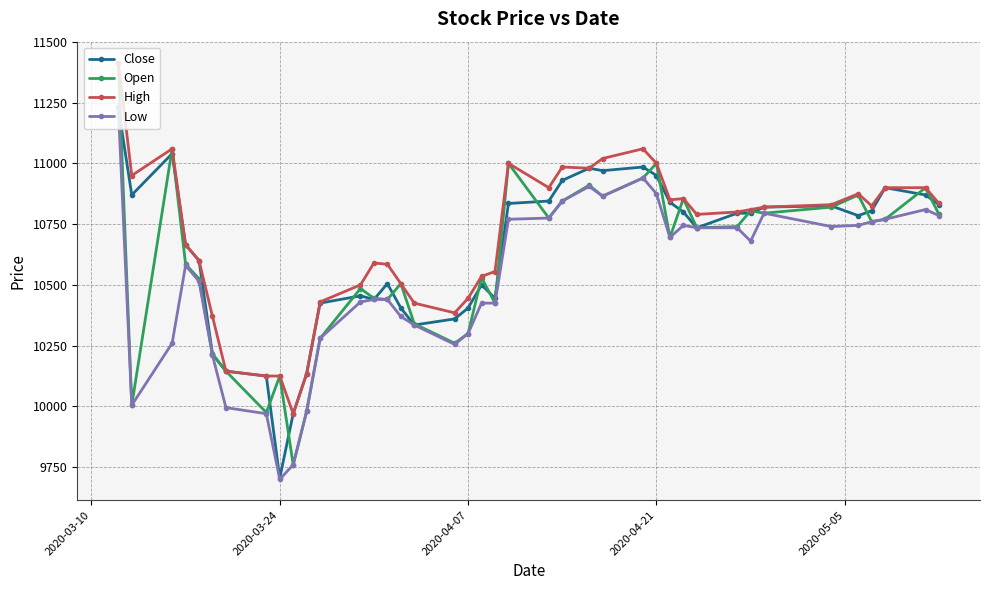

In Open, how many points are lower than both neighbors (excluding endpoints)?

12